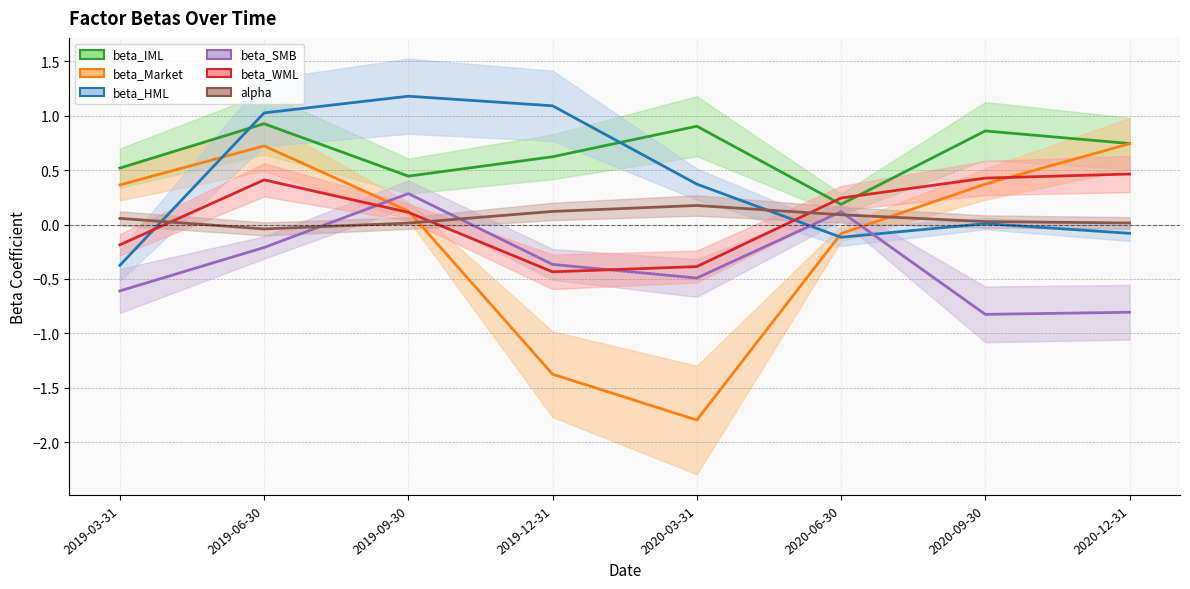

Between which two adjacent categories do beta_WML and beta_Market first intersect?

2019-09-30 and 2019-12-31